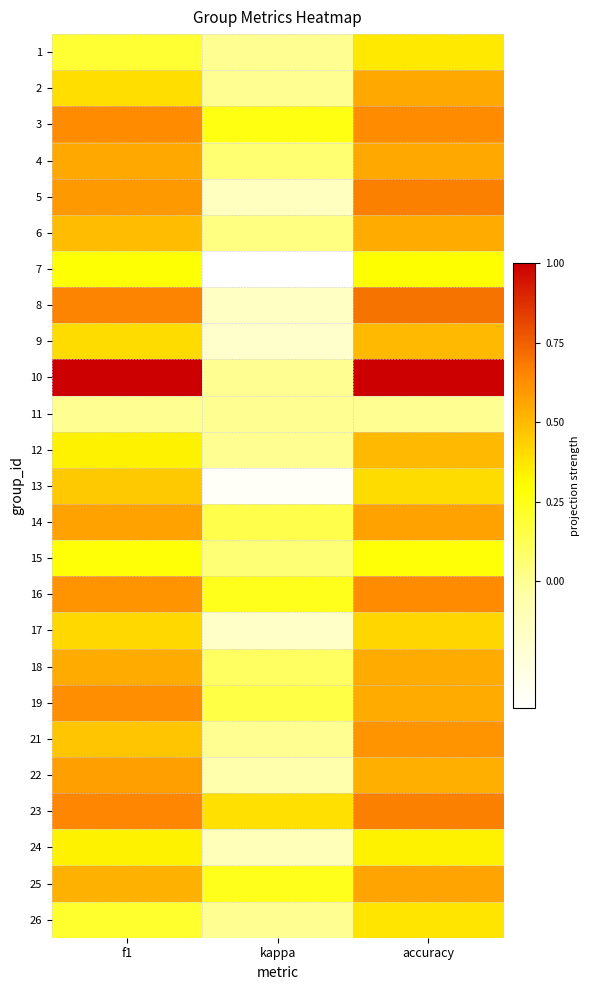

What is the spread (max minus min) of values at kappa?

0.8